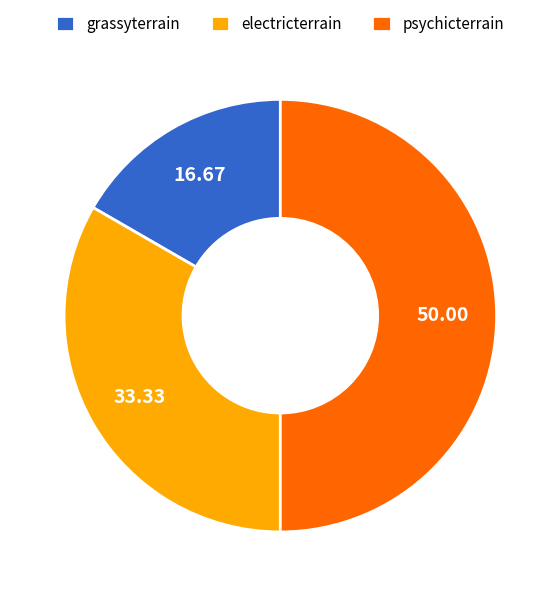

Rank the categories by value from lowest to highest.

grassyterrain, electricterrain, psychicterrain